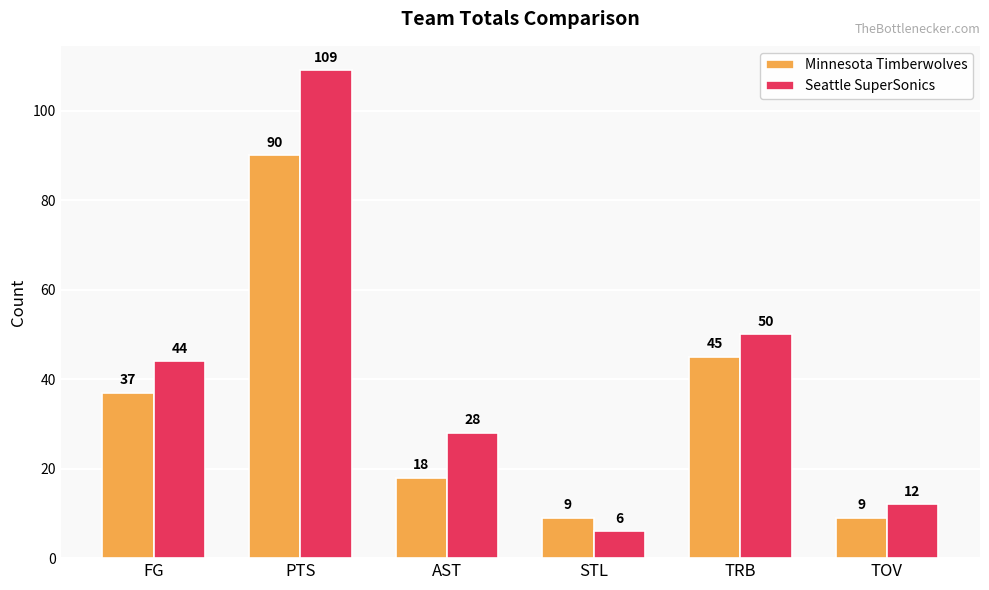

Reading right to left, transcribe all the data shown in this chart.

Minnesota Timberwolves: TOV=9	TRB=45	STL=9	AST=18	PTS=90	FG=37
Seattle SuperSonics: TOV=12	TRB=50	STL=6	AST=28	PTS=109	FG=44